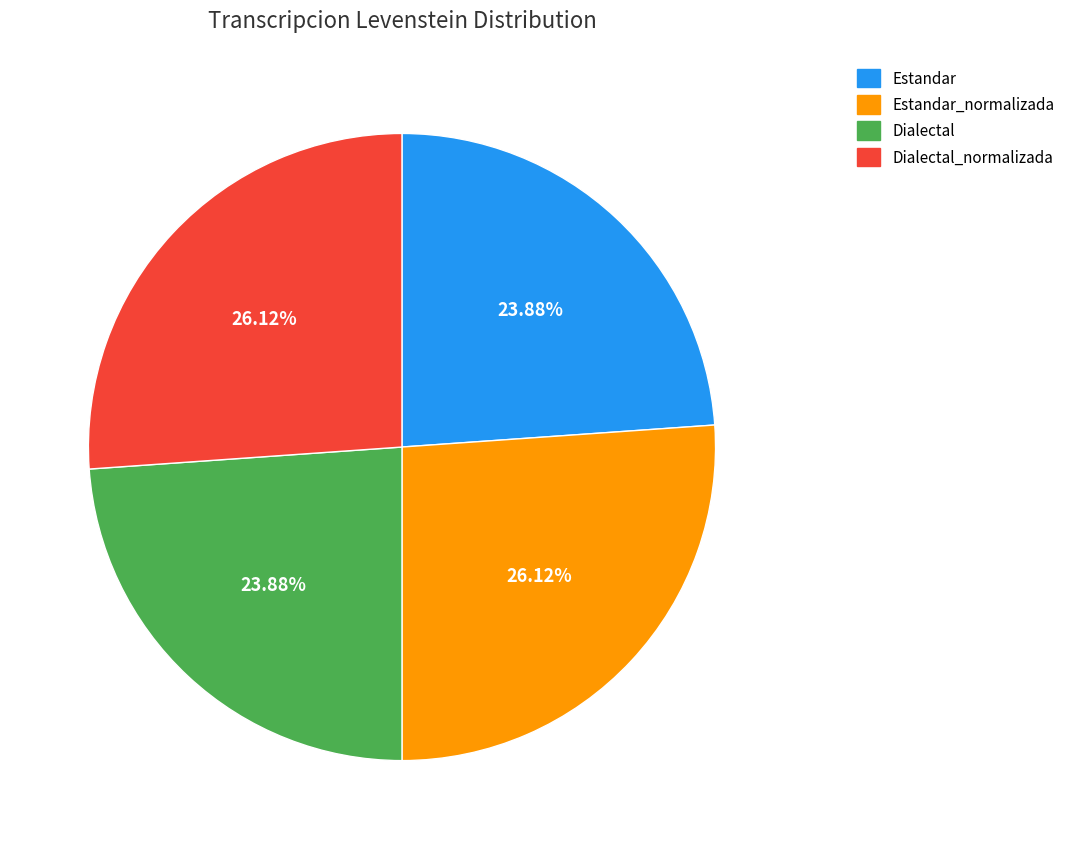

What is the ratio of the value at Dialectal to the value at Dialectal_normalizada?

0.9